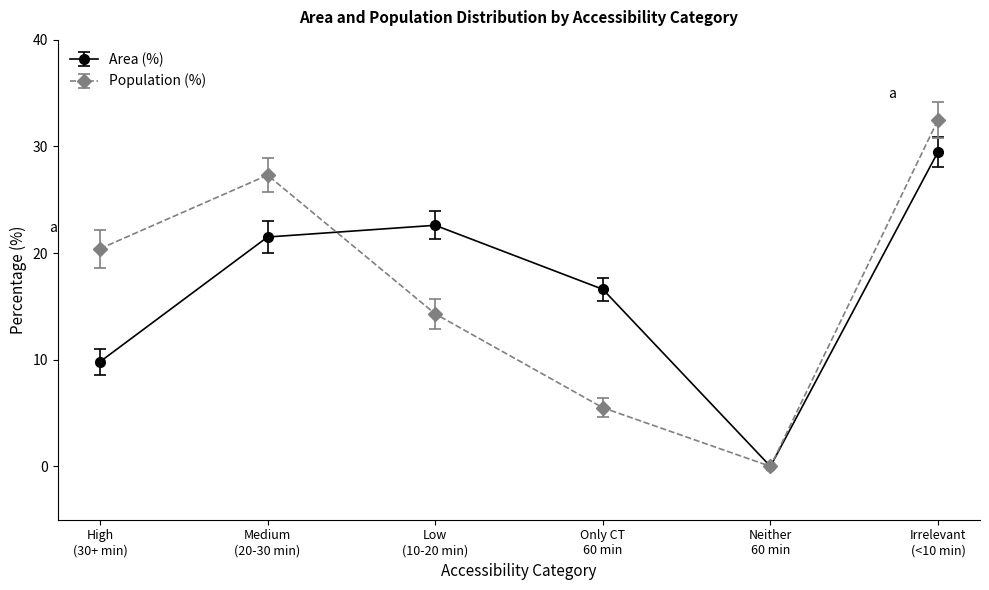

At how many categories does at least one series exceed 17?

4